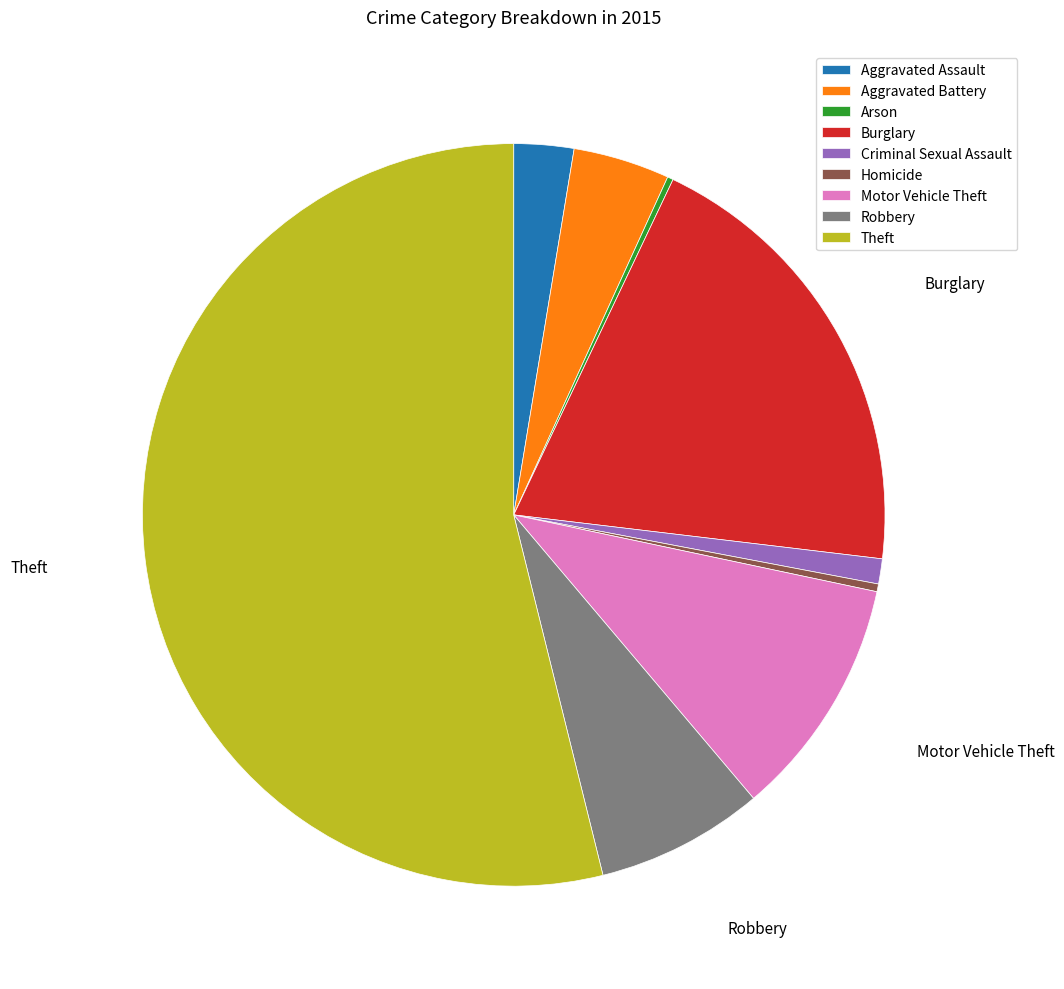

What is the largest slice in the pie chart?

Theft